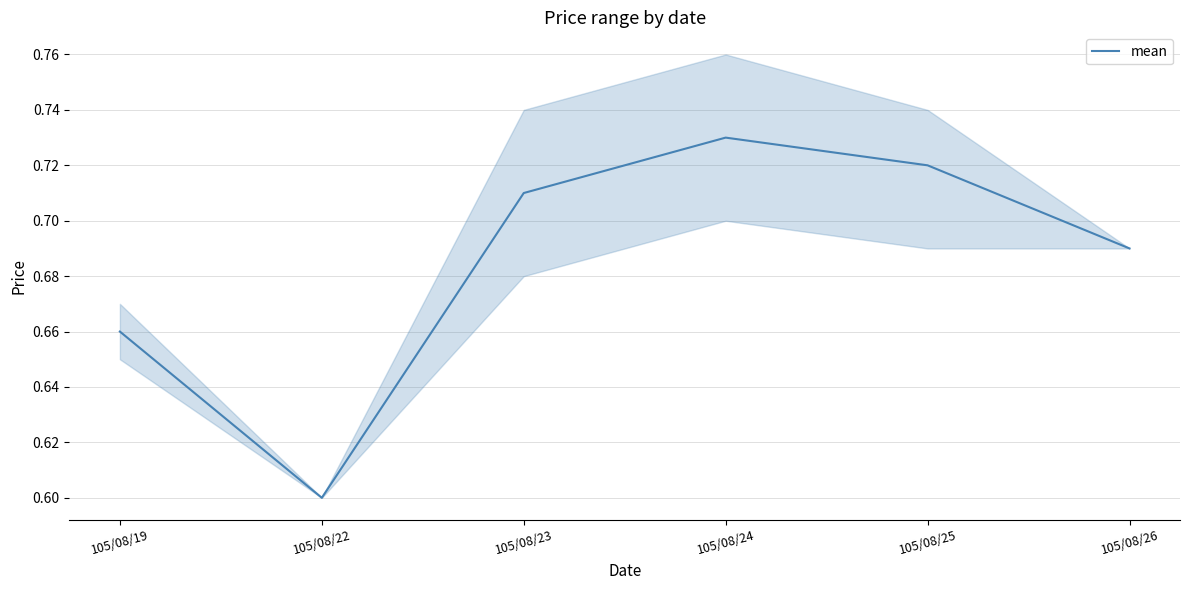

At which category does the chart reach its peak across all series?

105/08/24